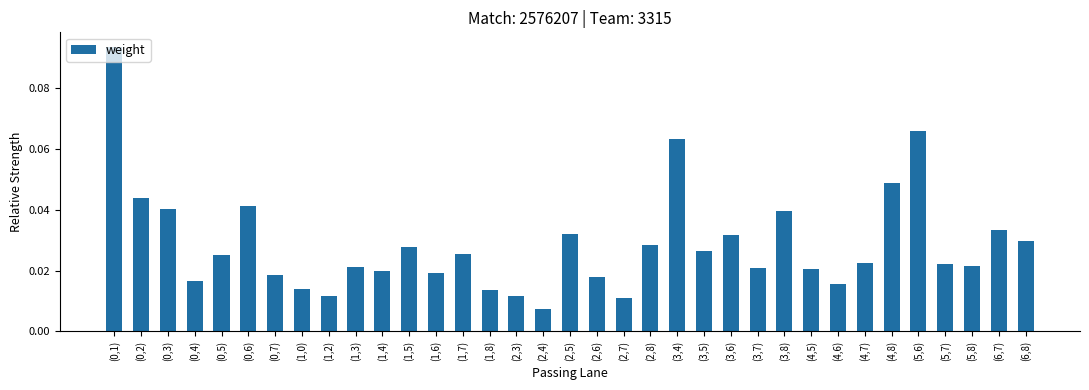

Between (6,7) and (2,4), which is larger?

(6,7)